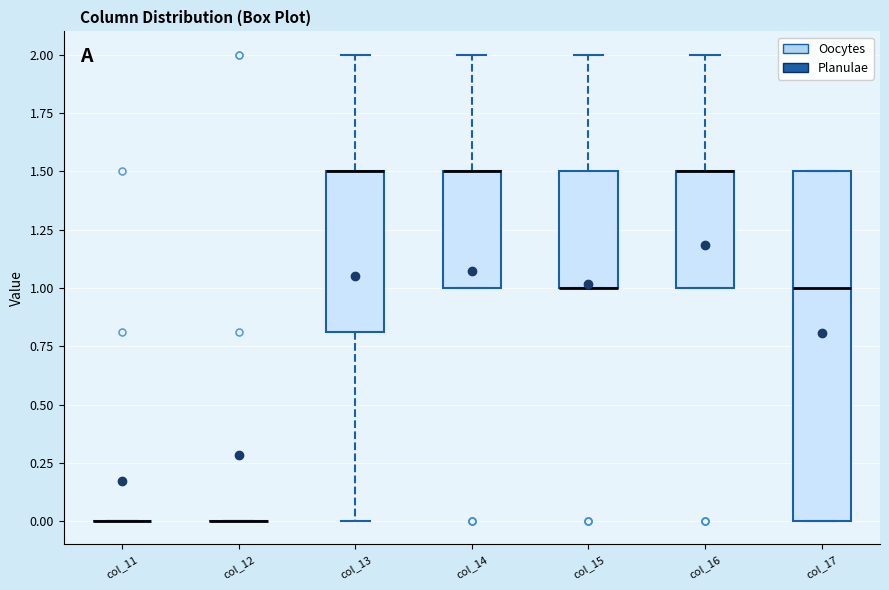

Comparing the boxes themselves (not the whiskers), which one is the tallest?

col_17